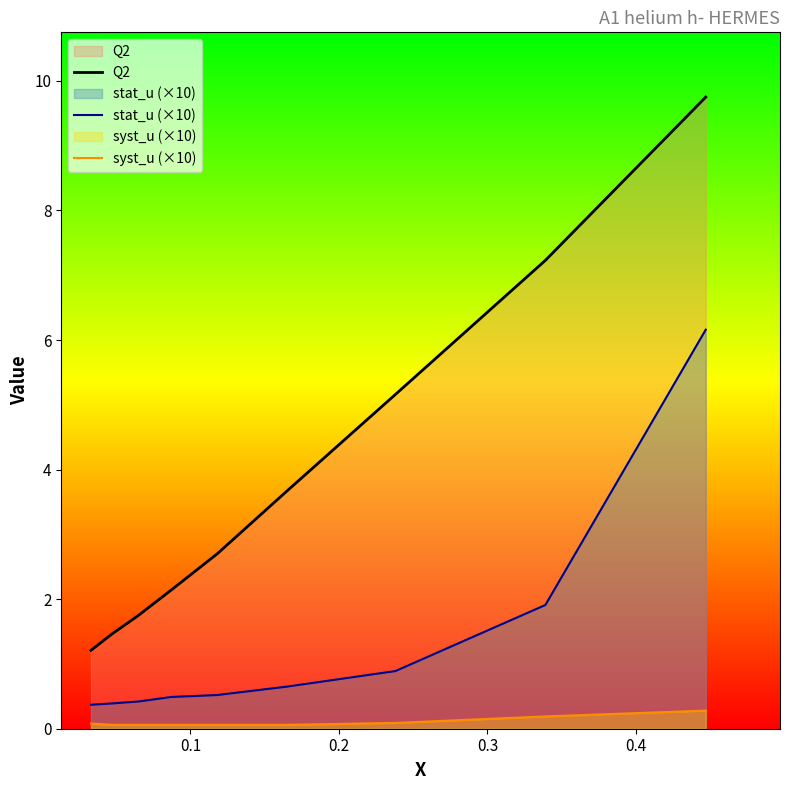

True or false: syst_u (×10) and Q2 cross at least once.

False